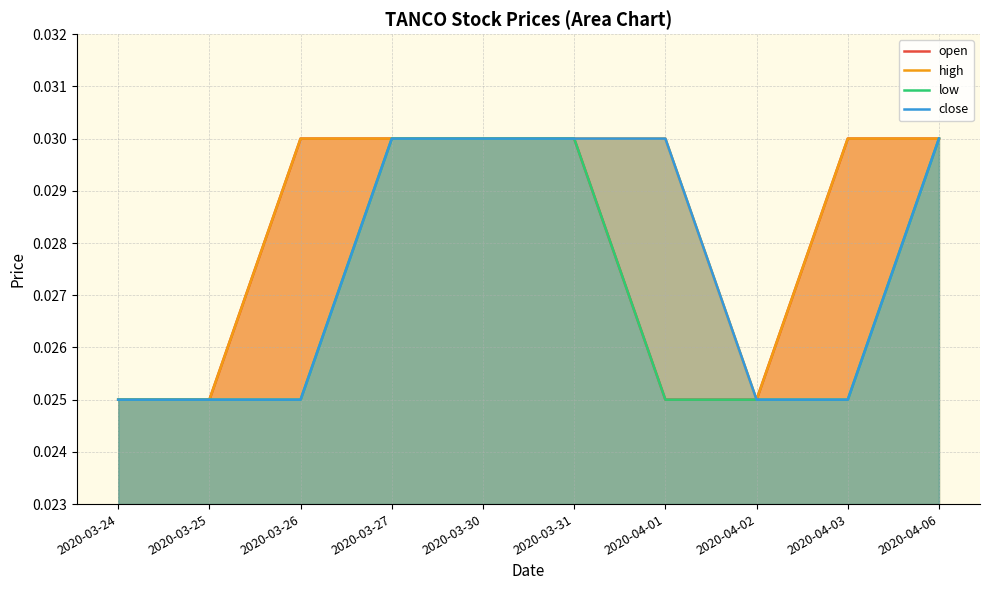

True or false: close and low cross at least once.

False